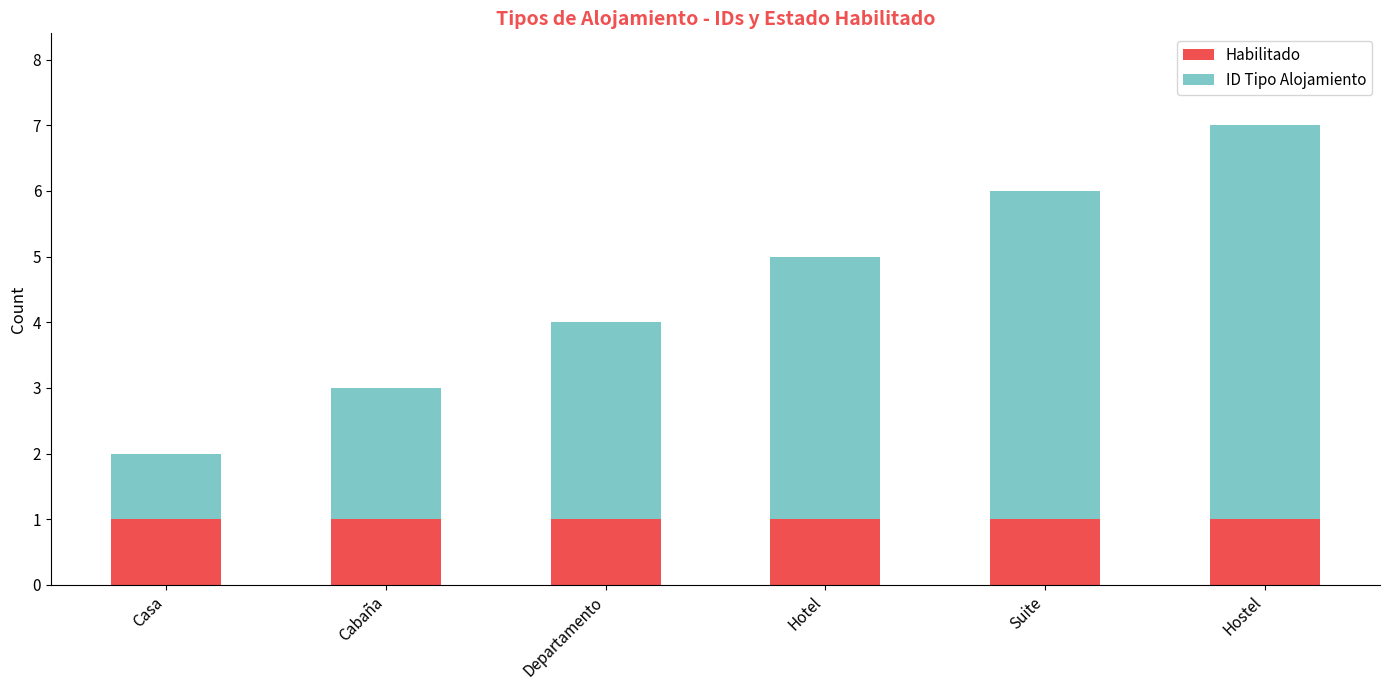

How many bars are there in total?

6